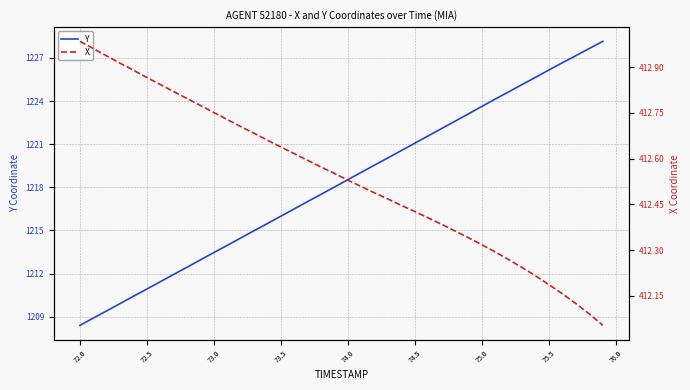

Which series has the largest total across all categories?

Y